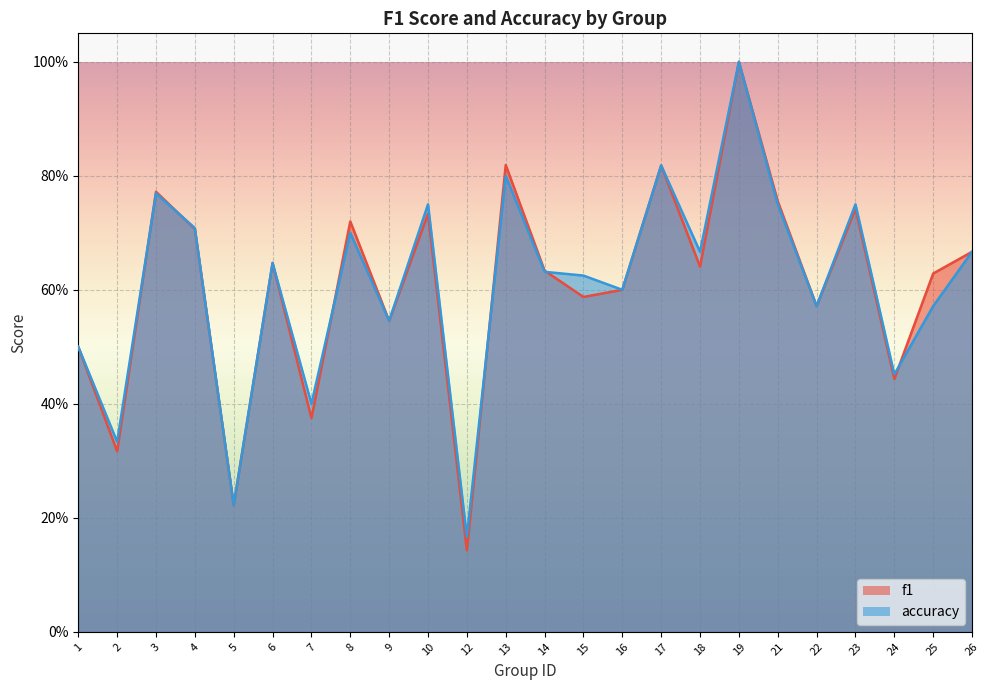

True or false: accuracy and f1 cross at least once.

True